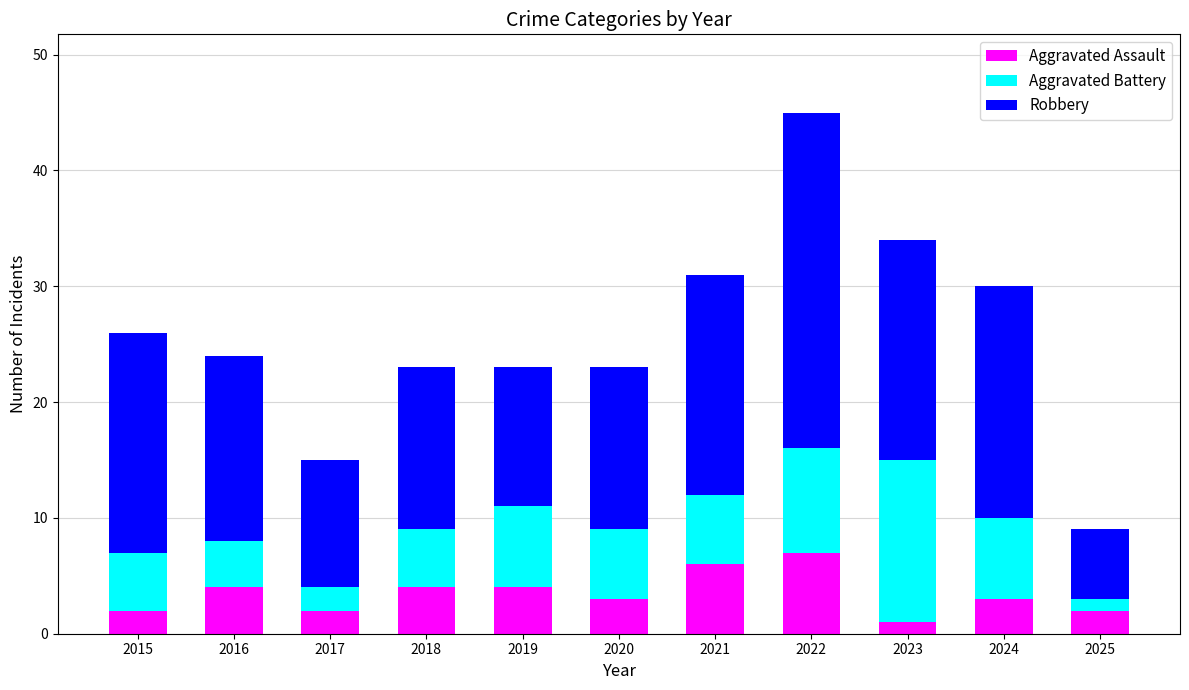

At which category is the sum across all series the highest?

2022